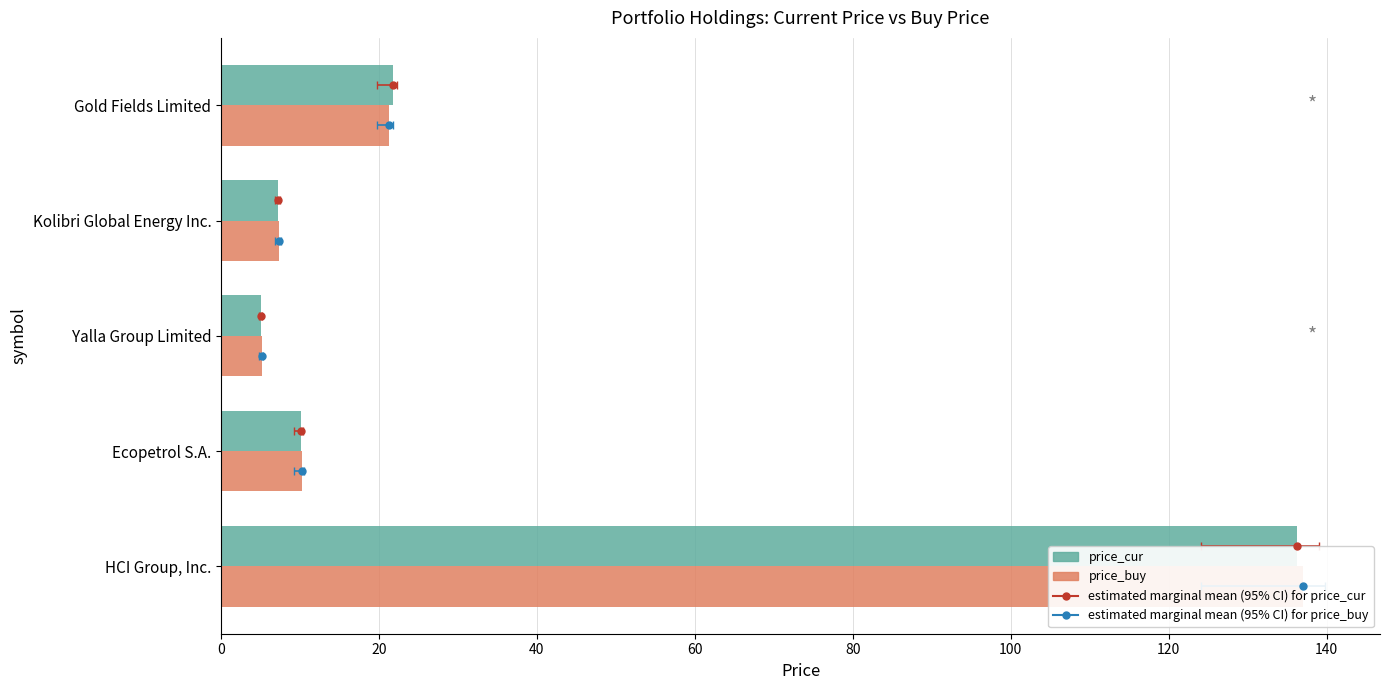

Rank the series by their average value, from highest to lowest.

price_buy, price_cur